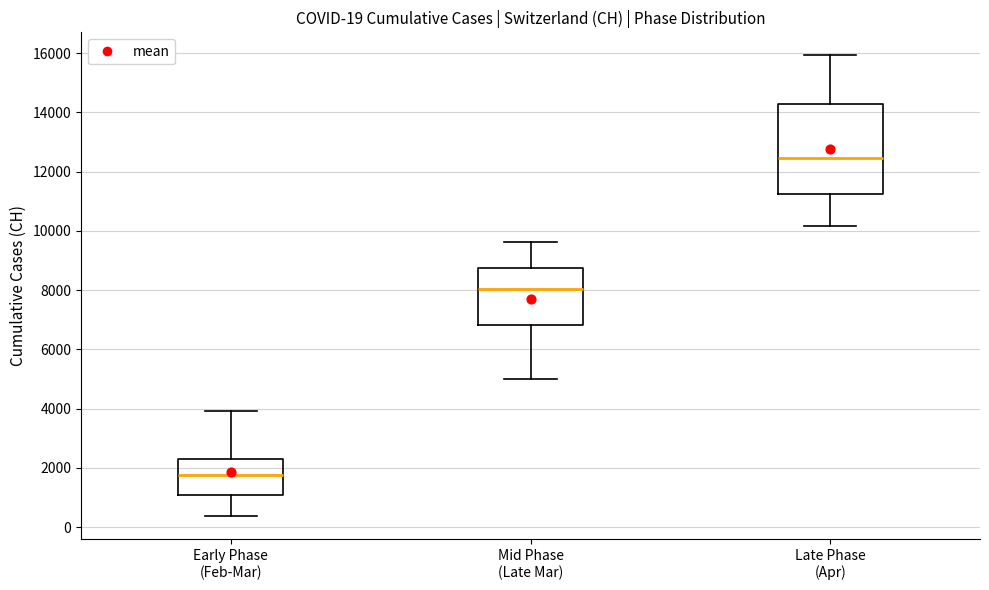

Comparing the boxes themselves (not the whiskers), which one is the tallest?

Late Phase (Apr)